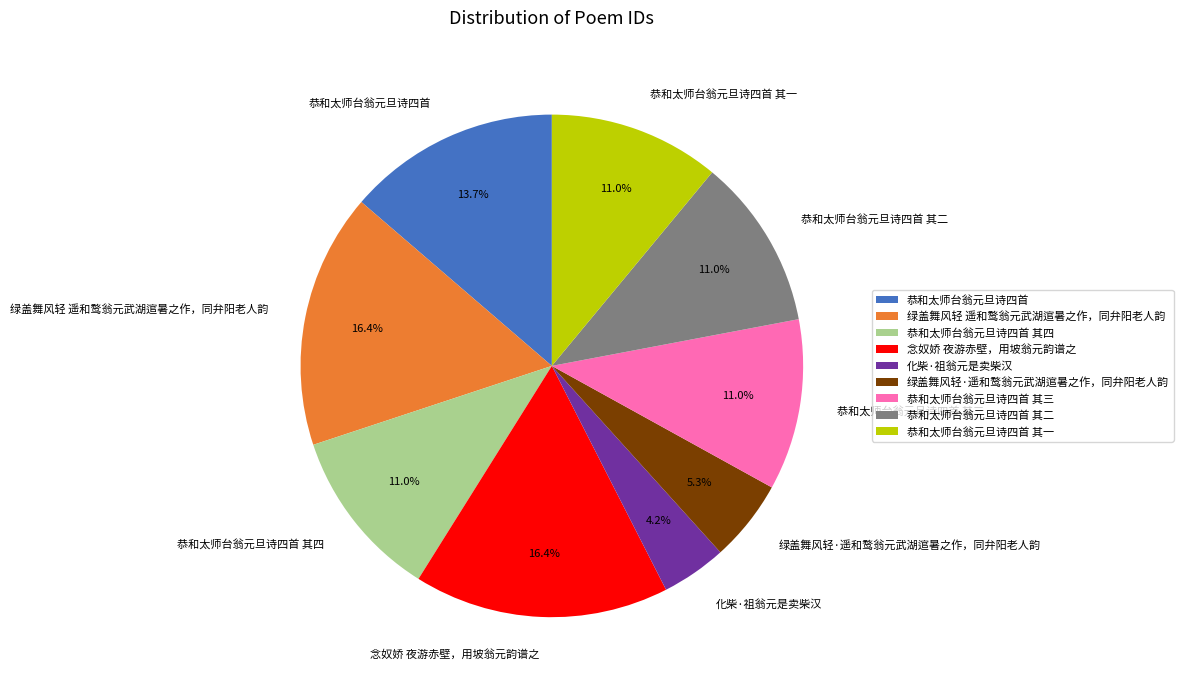

To the nearest percent, what portion does 恭和太师台翁元旦诗四首 其二 represent?

11%